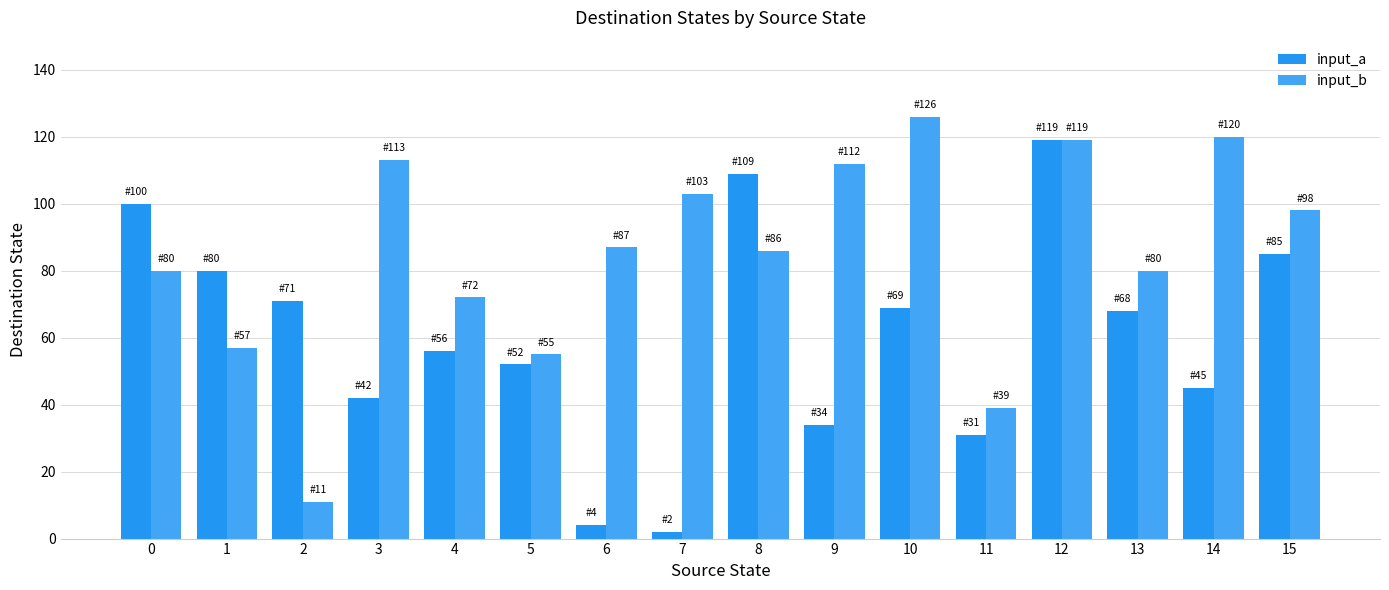

Which series changed the most between 7 and 8?

input_a